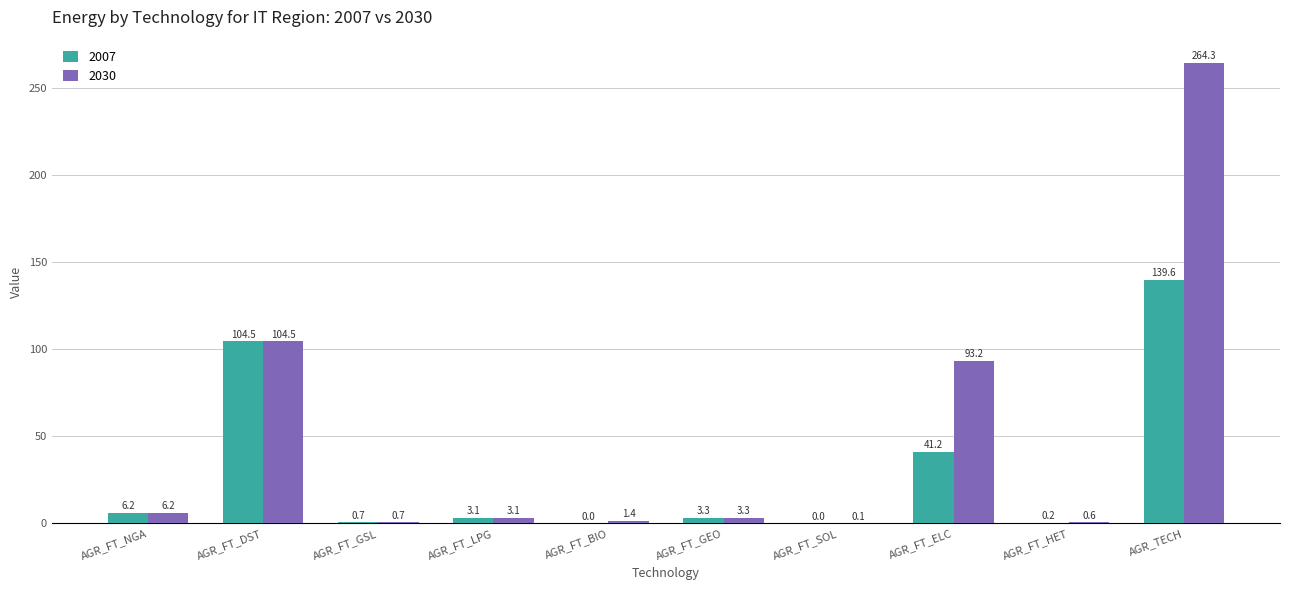

What is the total value across all series at AGR_FT_GSL?

1.3